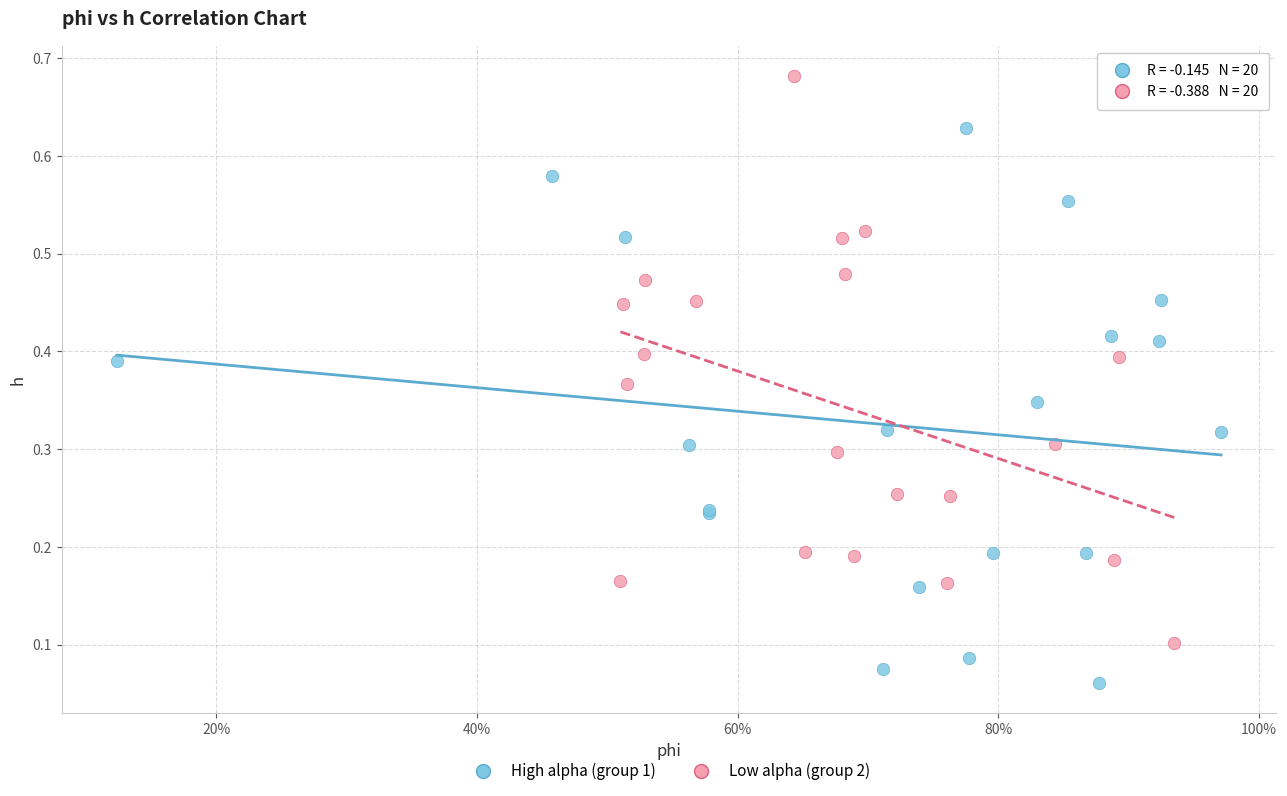

Which series reaches the minimum Y coordinate?

High alpha (group 1)